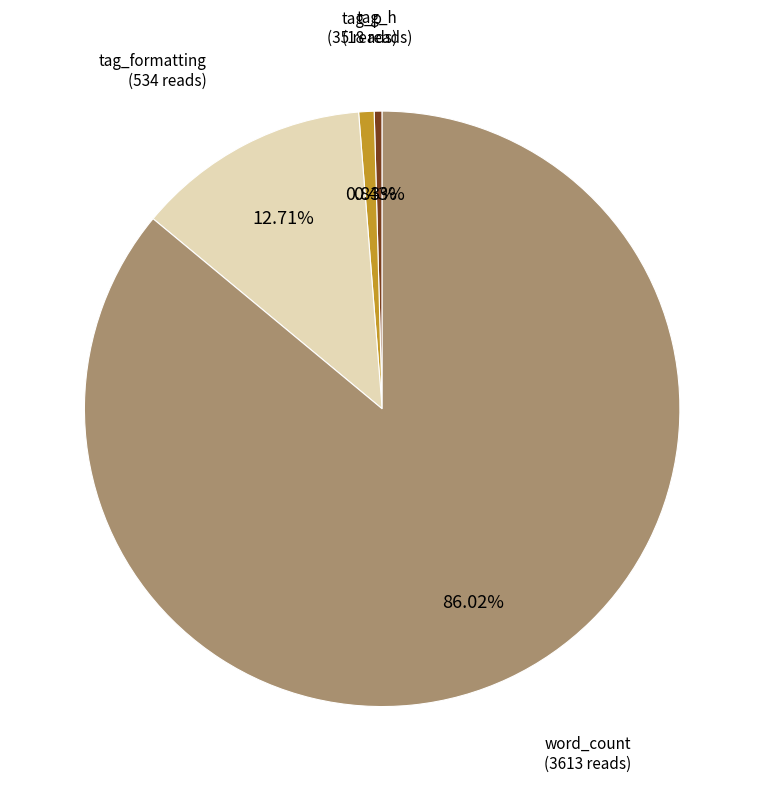

Count the number of slices in the pie.

4